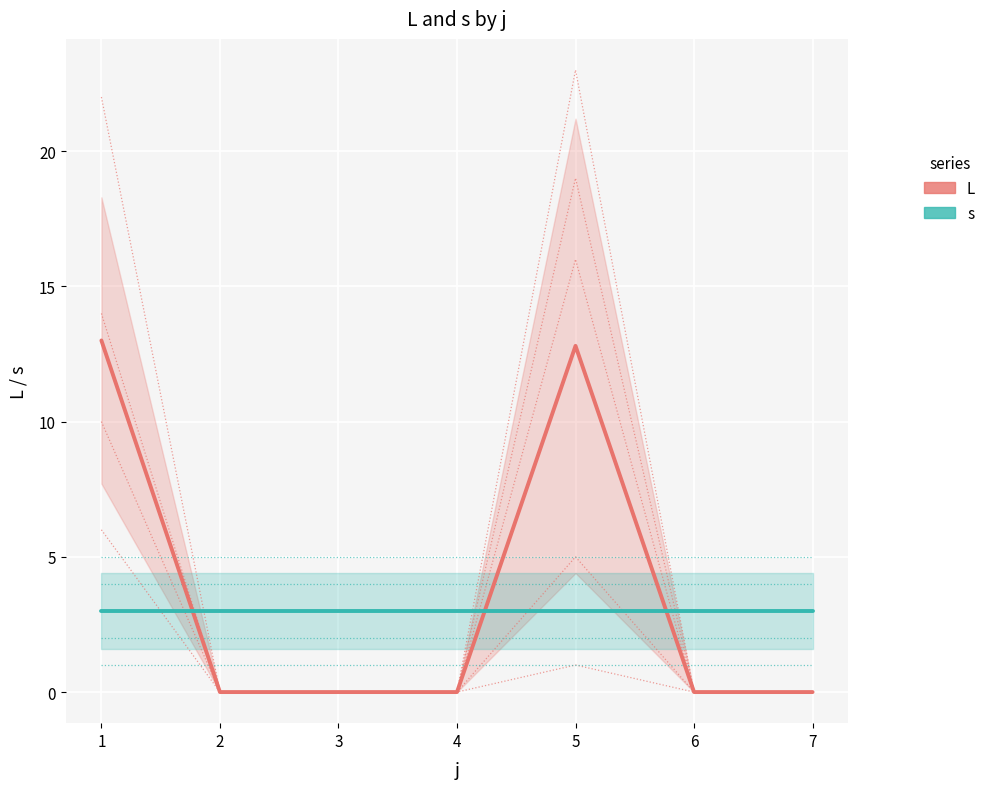

Which series has the largest range (max minus min)?

L